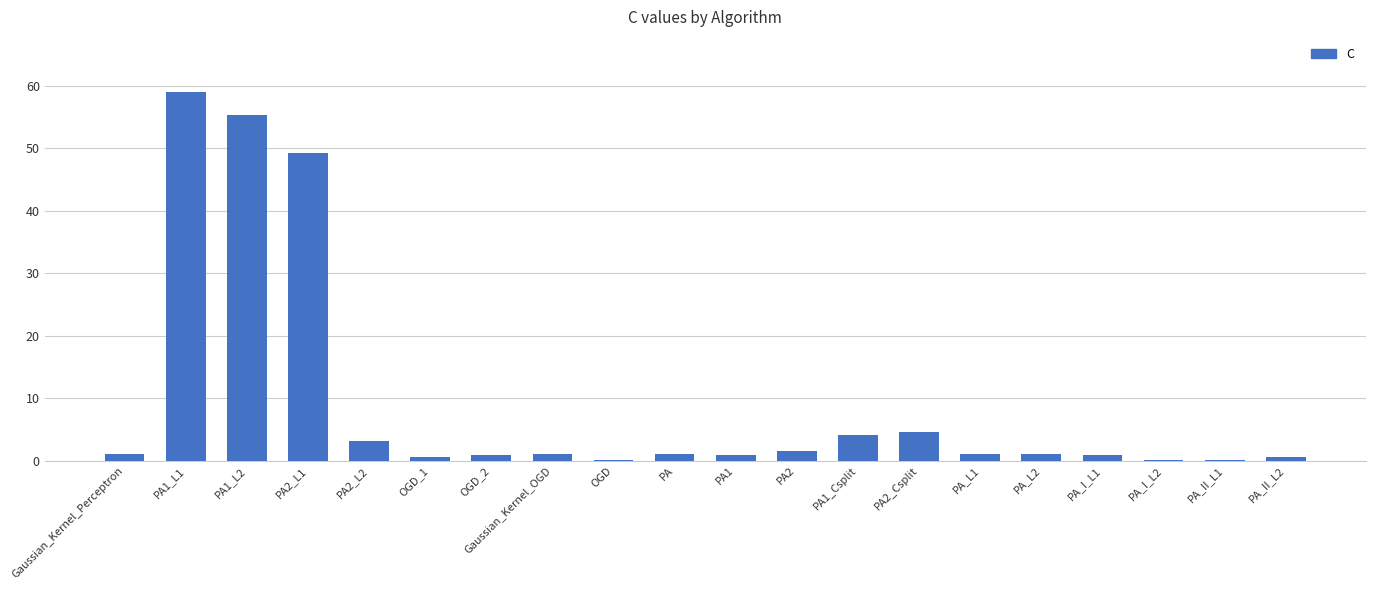

Which label corresponds to the largest value in the chart?

PA1_L1